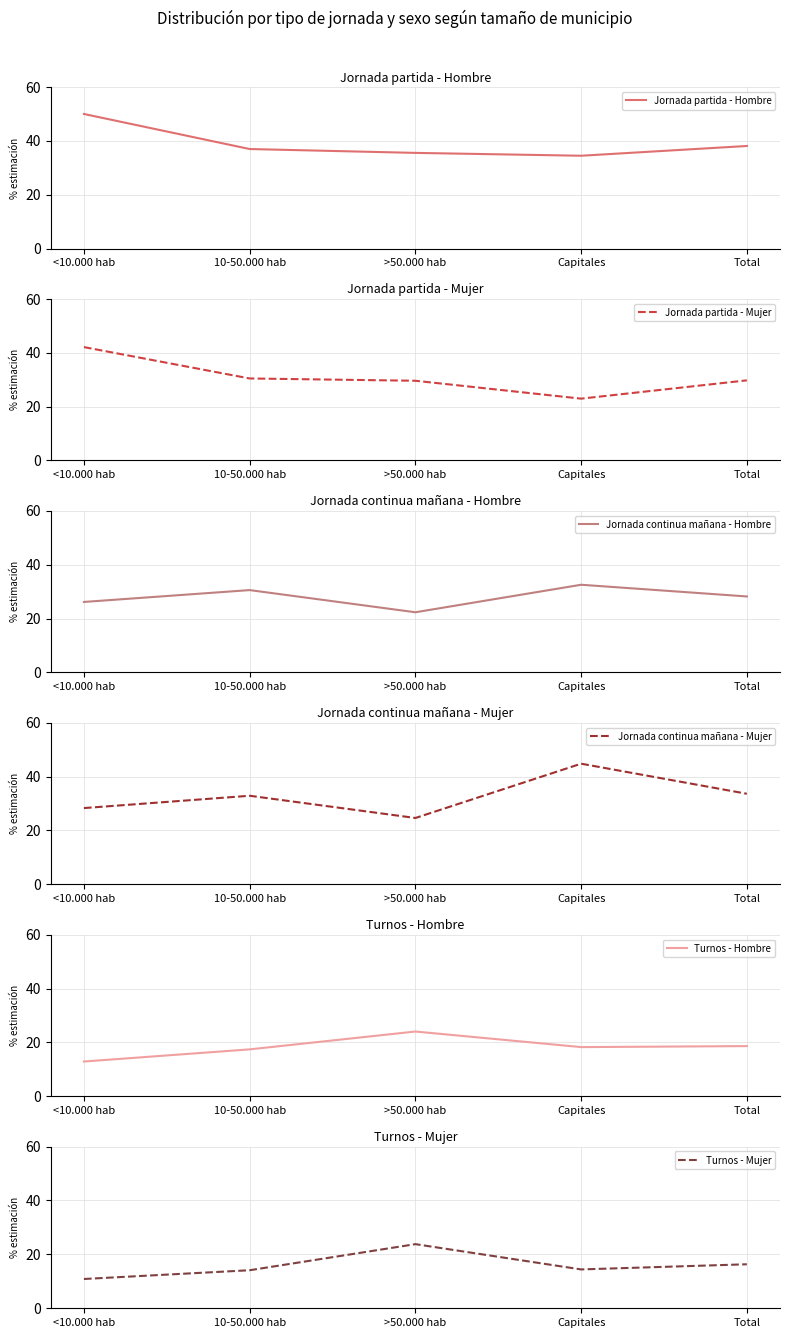

The value of Jornada continua mañana - Hombre at <10.000 hab is 26.2. True or false?

True